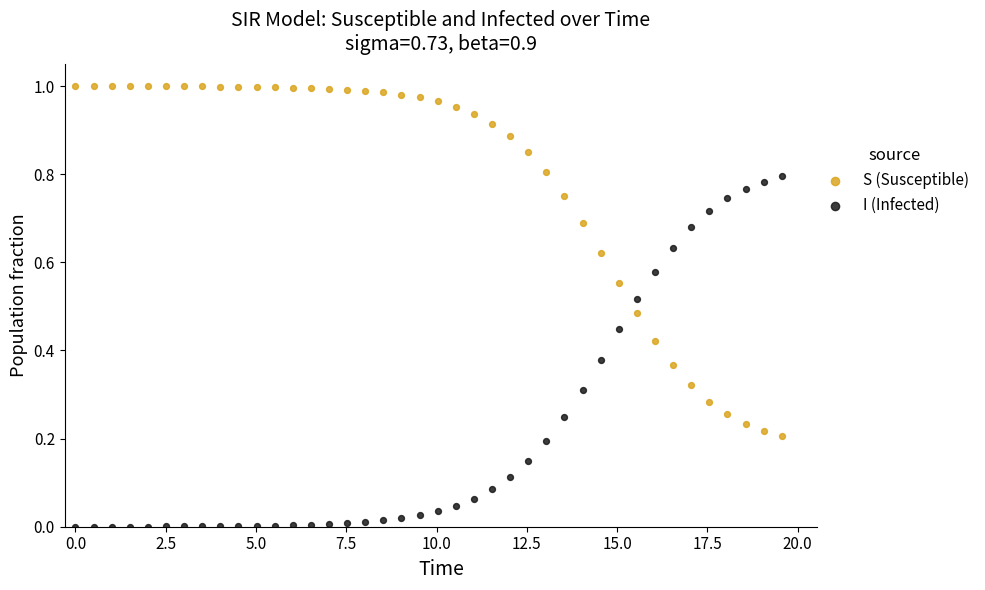

Which series reaches the minimum Y coordinate?

I (Infected)